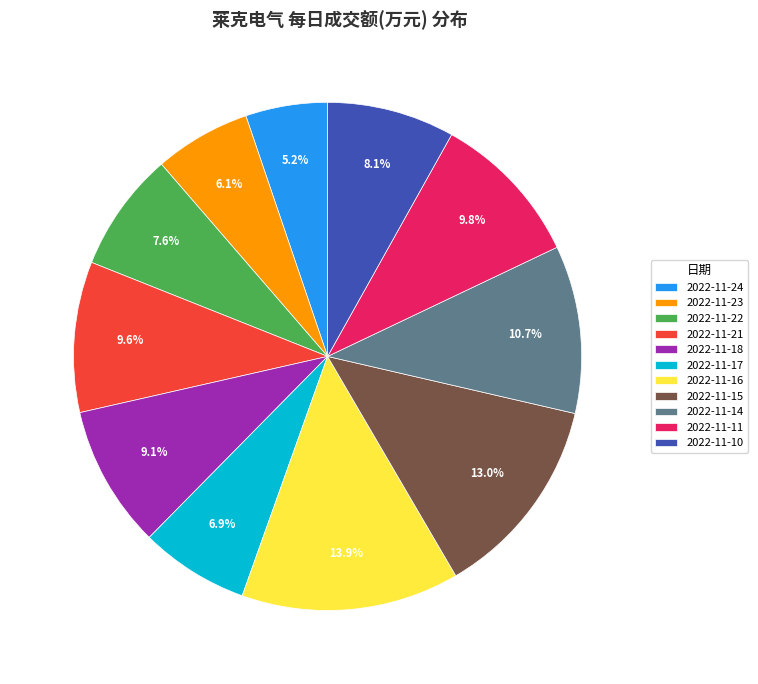

To the nearest percent, what is the average slice percentage?

9%